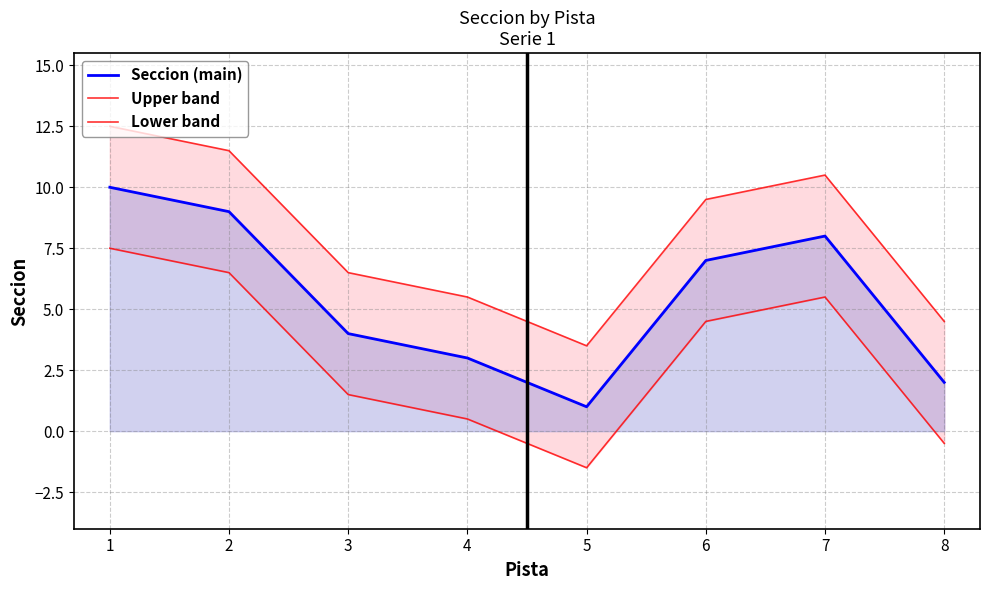

List the labels in order of Seccion (main) value, smallest first.

5, 8, 4, 3, 6, 7, 2, 1